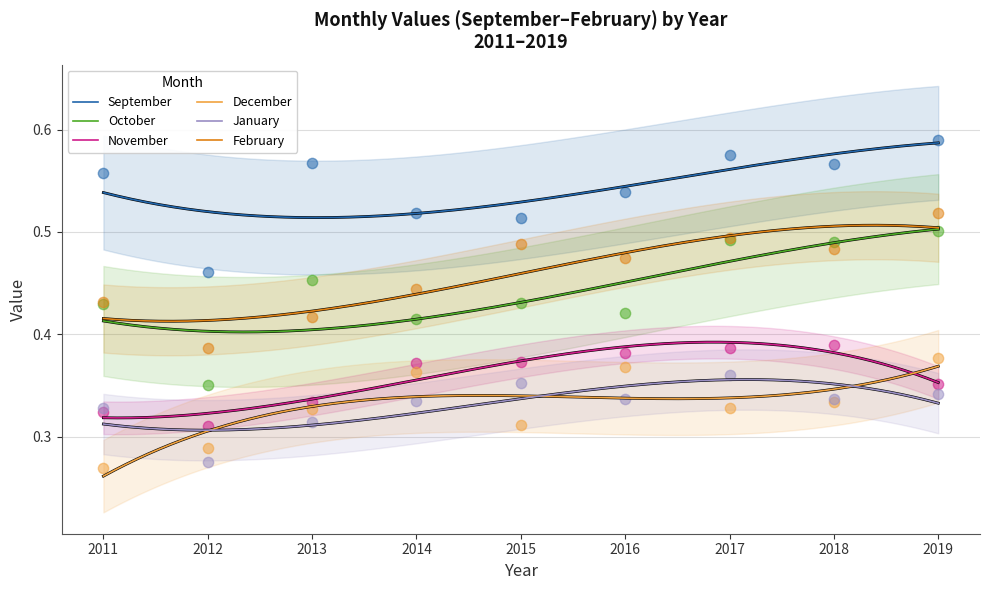

At how many categories does at least one series exceed 0?

9